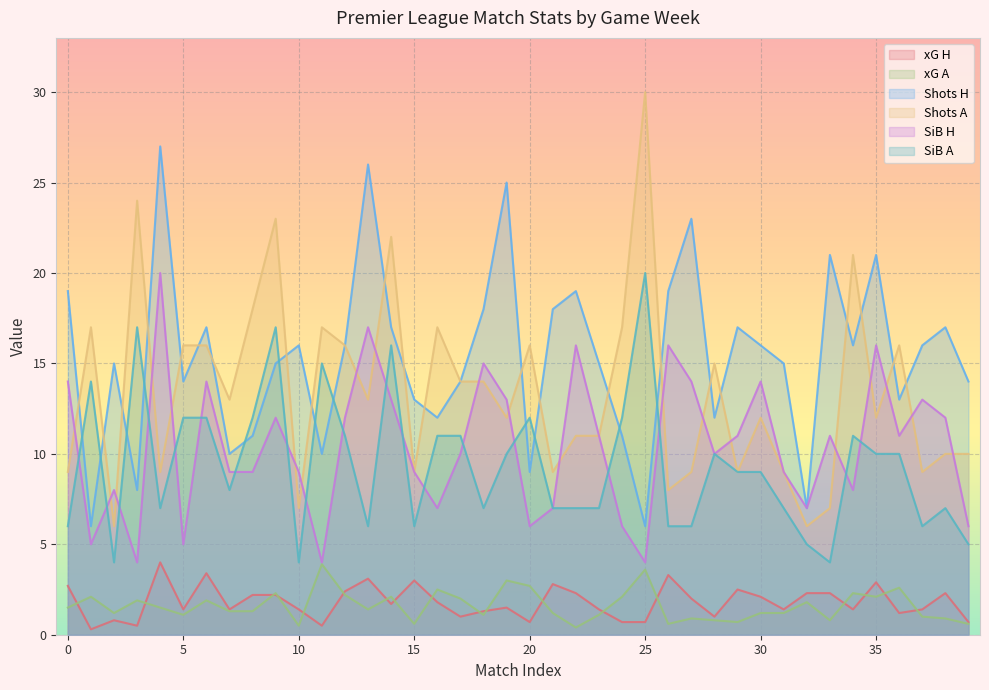

Which series has the largest total across all categories?

Shots H